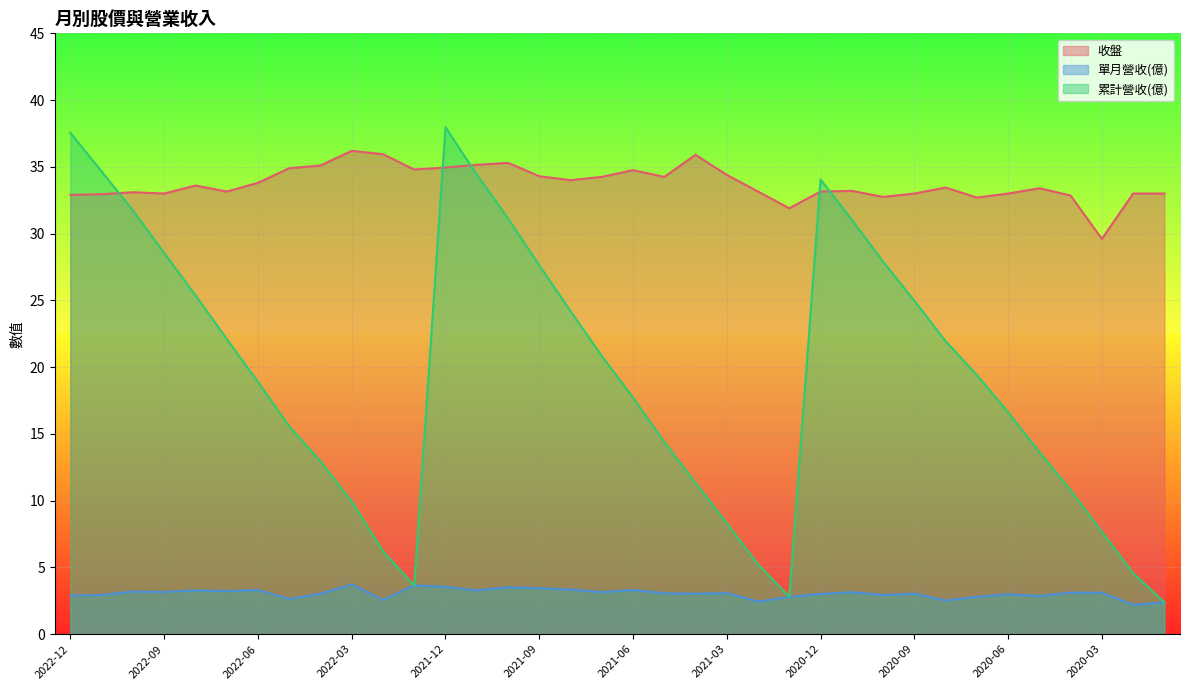

Which series has the widest spread of values?

累計營收(億)